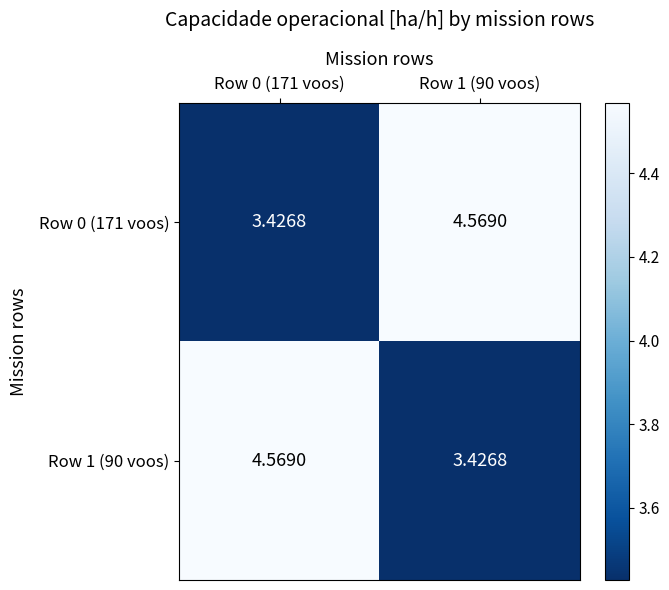

Is the value of Row 0 (171 voos) at Row 0 (171 voos) greater than the value of Row 1 (90 voos) at Row 0 (171 voos)?

No